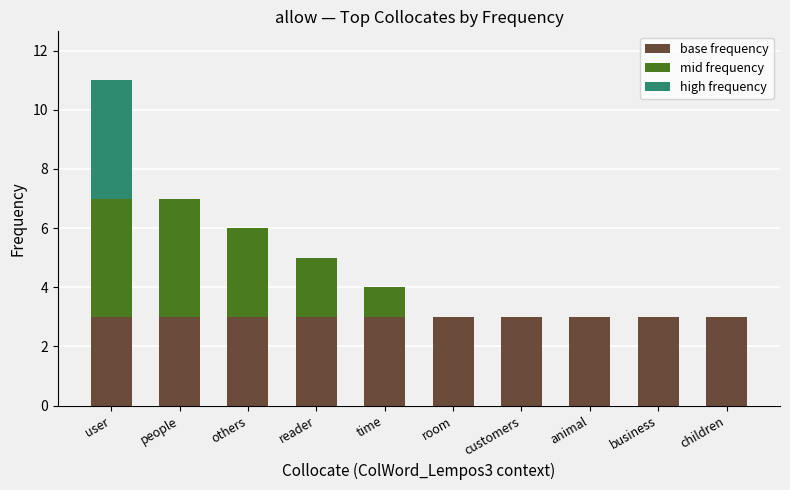

What is the approximate value of base frequency at others?

3